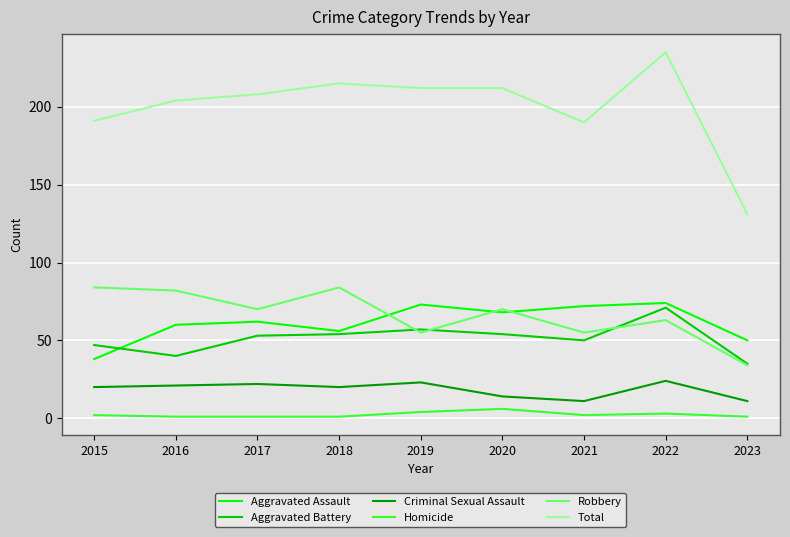

At which category does Aggravated Assault reach its first local valley?

2018